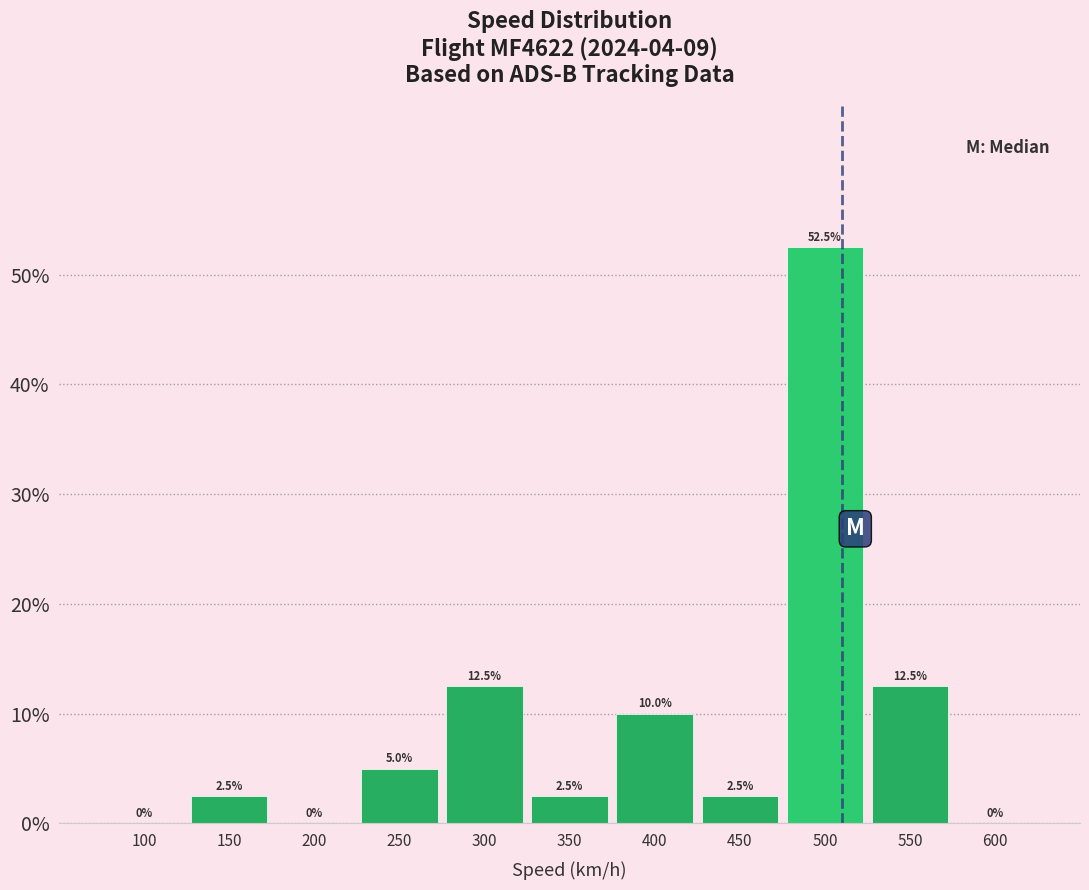

Reading left to right, transcribe all the data shown in this chart.

100=0.0	150=2.5	200=0.0	250=5.0	300=12.5	350=2.5	400=10.0	450=2.5	500=52.5	550=12.5	600=0.0